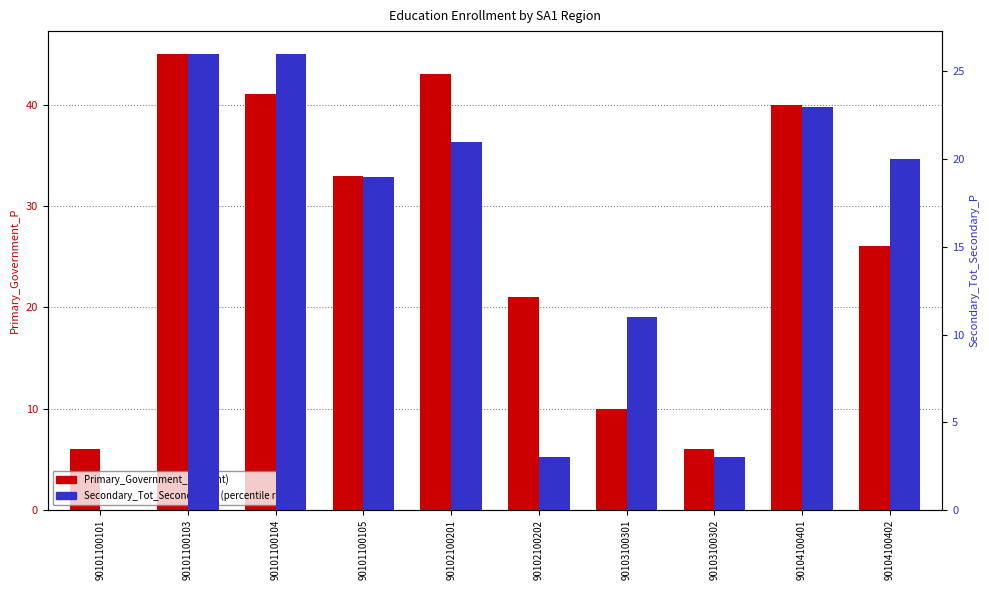

At which category does the chart reach its peak across all series?

90101100103